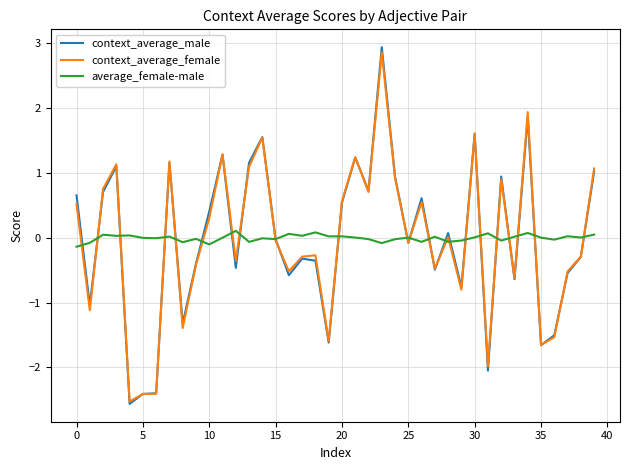

True or false: context_average_female has more than 2 points higher than both neighbors.

True